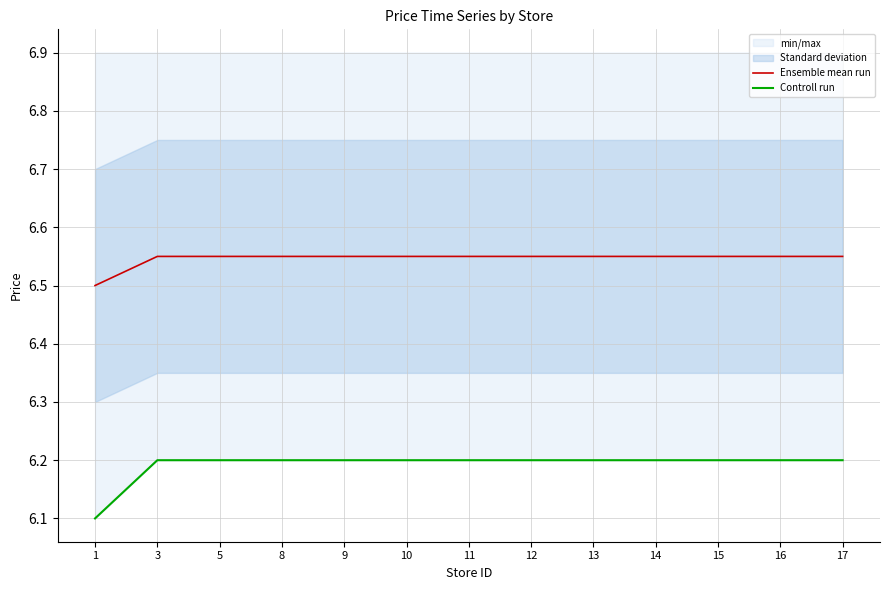

Reading left to right, transcribe all the data shown in this chart.

Ensemble mean run: 1=6.5	3=6.5	5=6.5	8=6.5	9=6.5	10=6.5	11=6.5	12=6.5	13=6.5	14=6.5	15=6.5	16=6.5	17=6.5
Controll run: 1=6.1	3=6.2	5=6.2	8=6.2	9=6.2	10=6.2	11=6.2	12=6.2	13=6.2	14=6.2	15=6.2	16=6.2	17=6.2